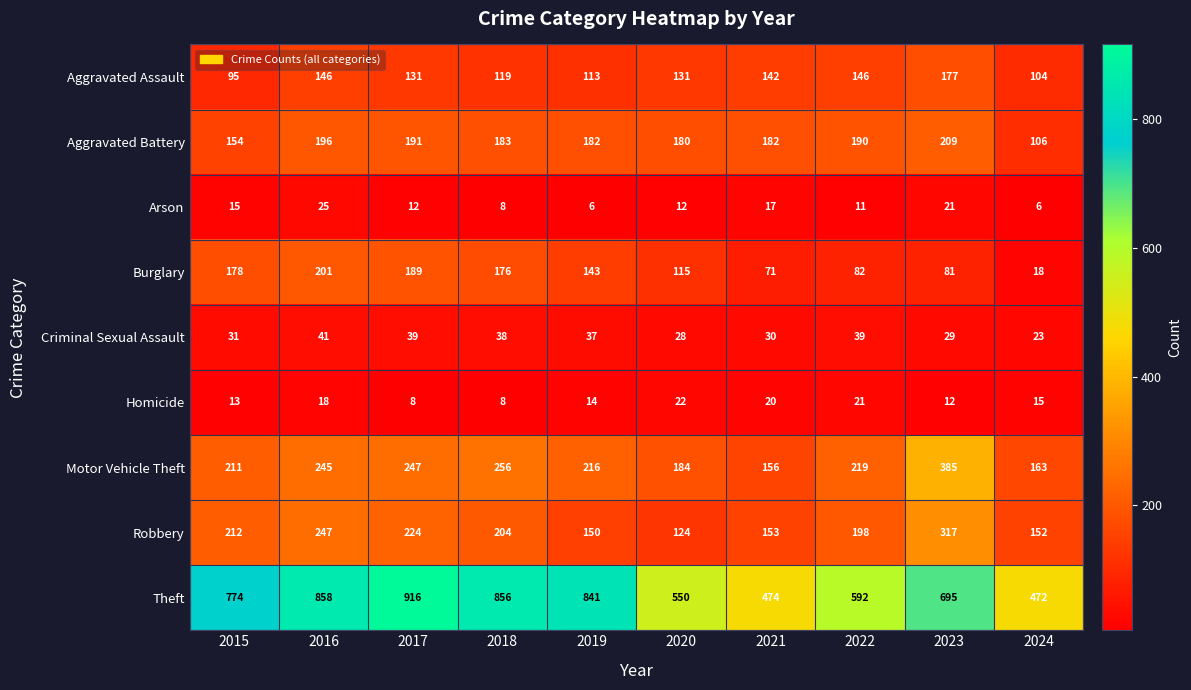

What is the approximate value of Motor Vehicle Theft at 2015, to the nearest 5?

210